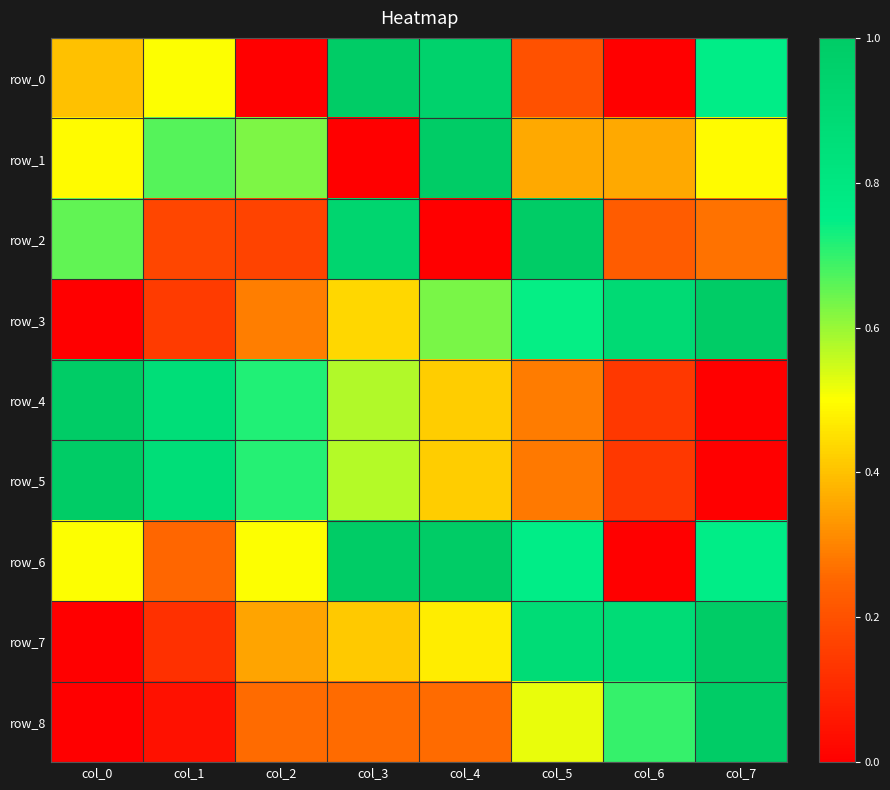

What is the greatest value displayed?

1.0